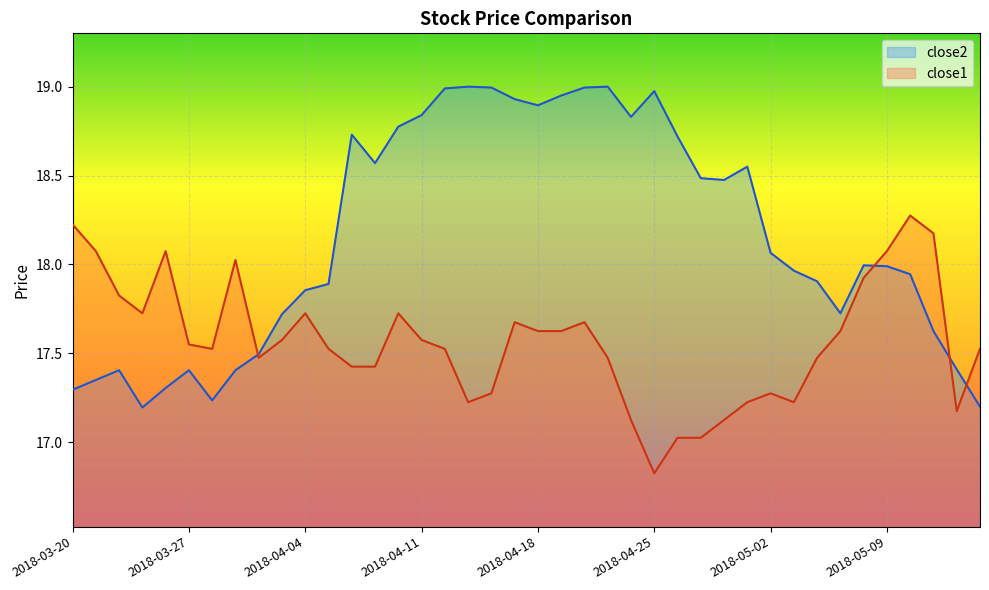

Is it true that close2 equals 19.0 at 2018-04-20?

True